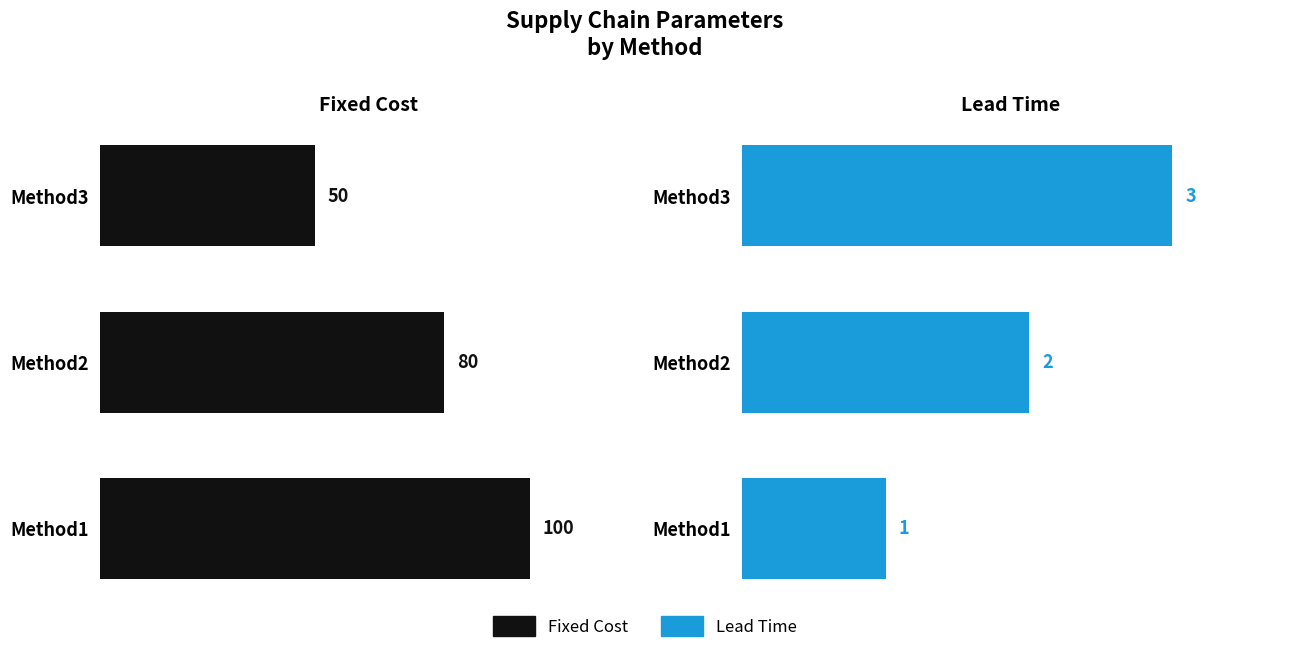

The value of Fixed Cost at Method1 is 100. True or false?

True